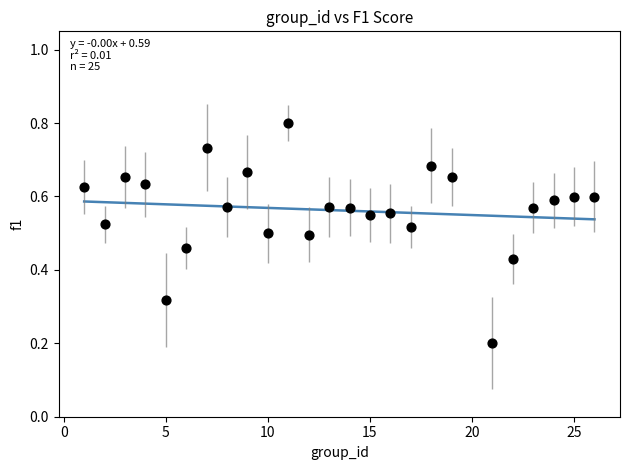

What is the range of X values (max minus min)?

25.0